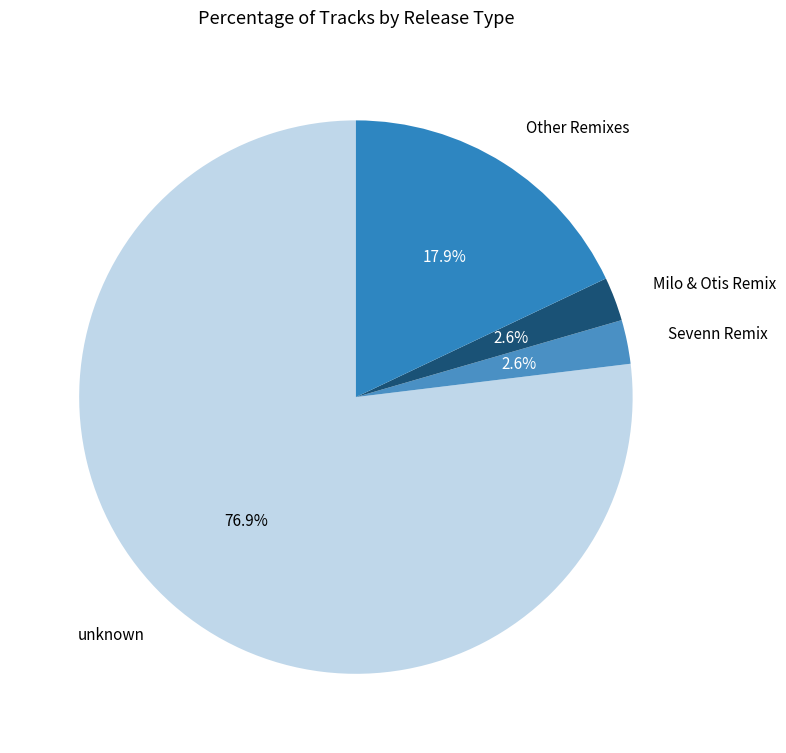

Does unknown account for over 50% of the chart?

Yes